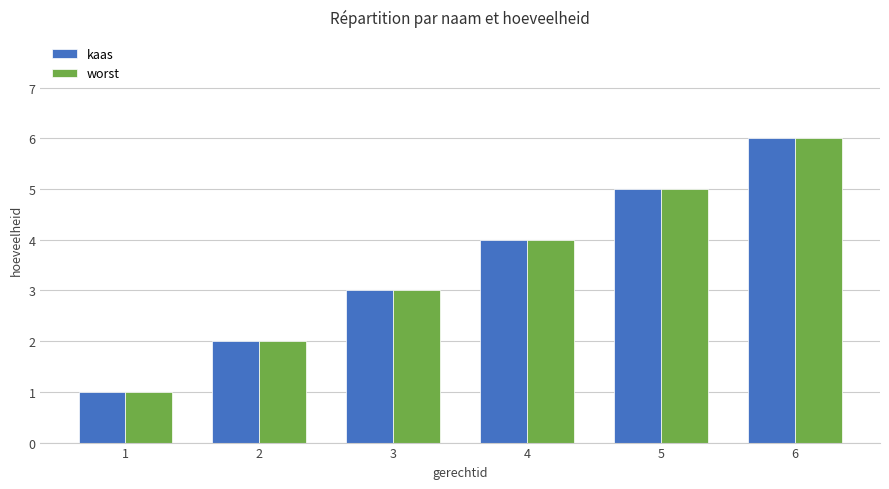

At which category is the sum across all series the highest?

6